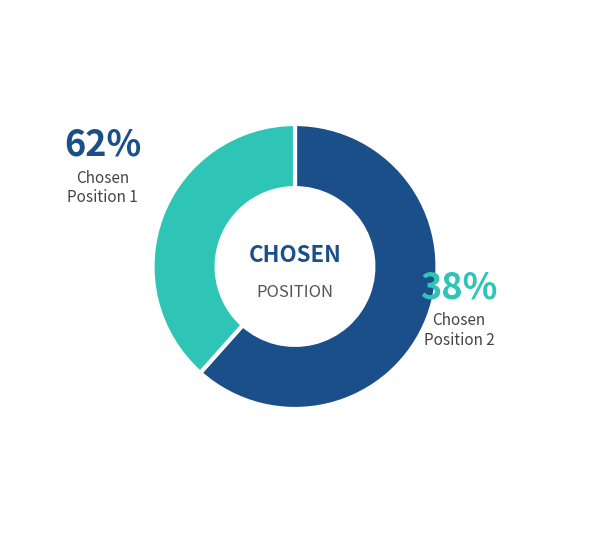

Is there a majority slice in this chart?

Yes